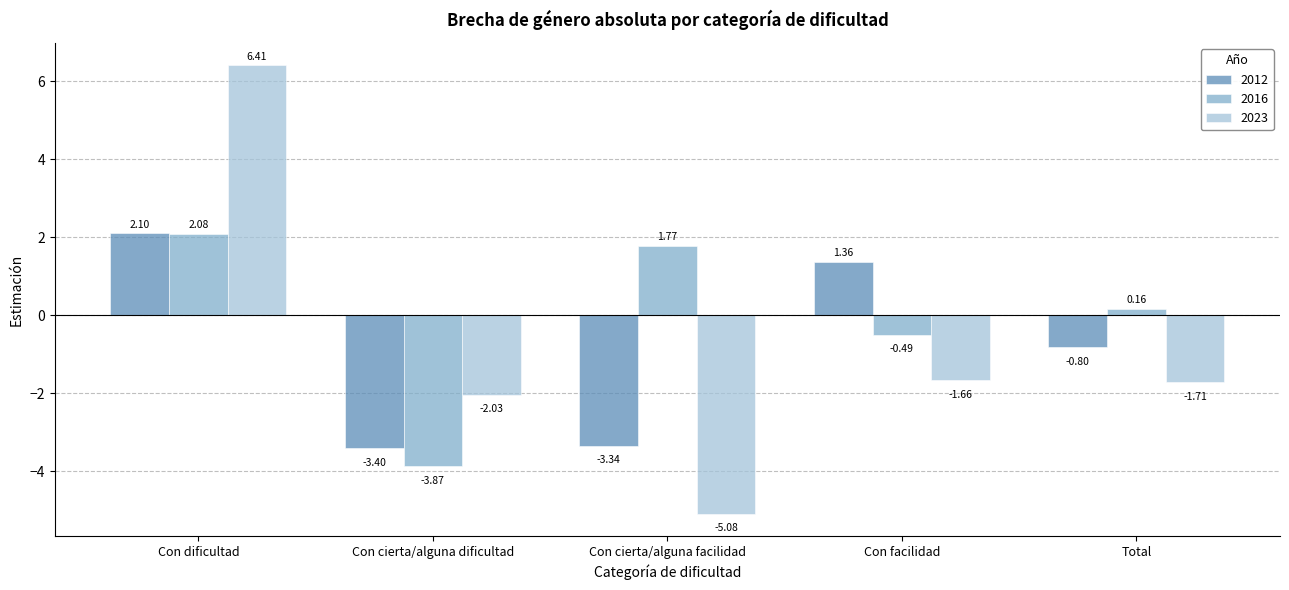

At which category does the chart reach its minimum across all series?

Con cierta/alguna facilidad